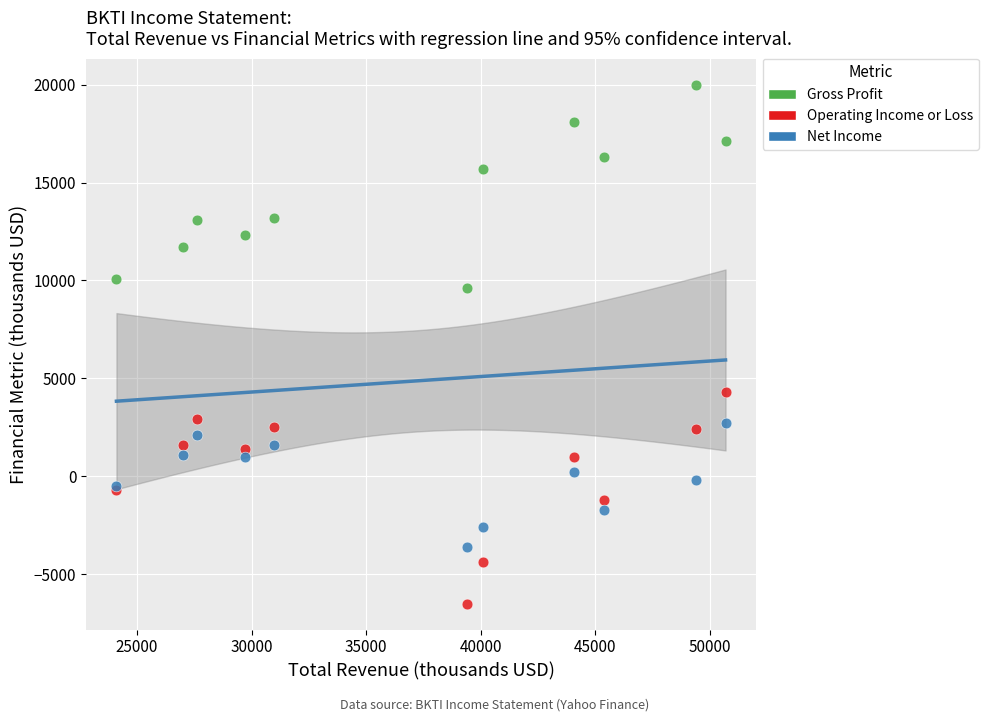

Which series has the widest spread of Y values?

Operating Income or Loss